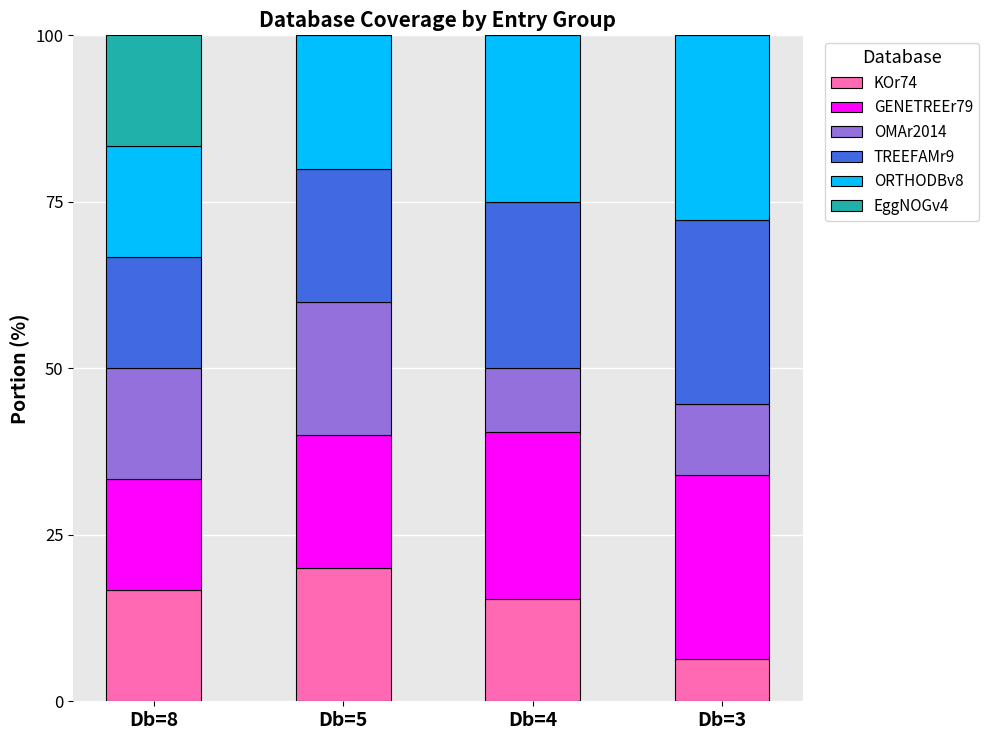

The value of KOr74 at Db=3 is 6.4. True or false?

True